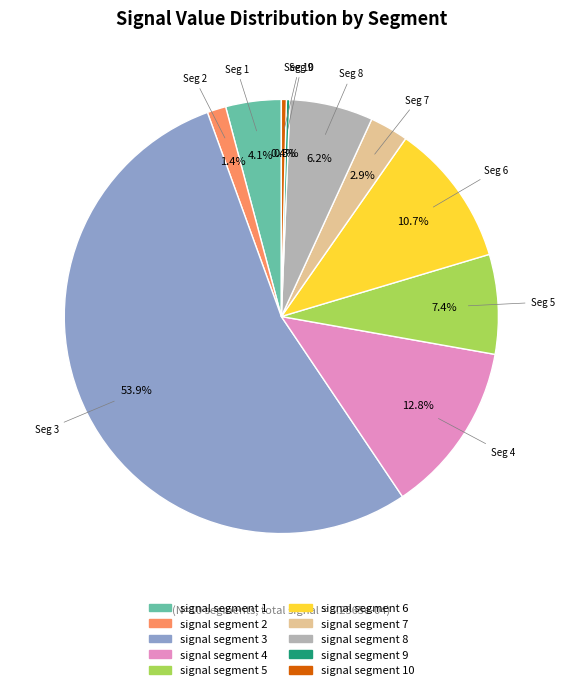

What is the largest slice in the pie chart?

signal segment 3